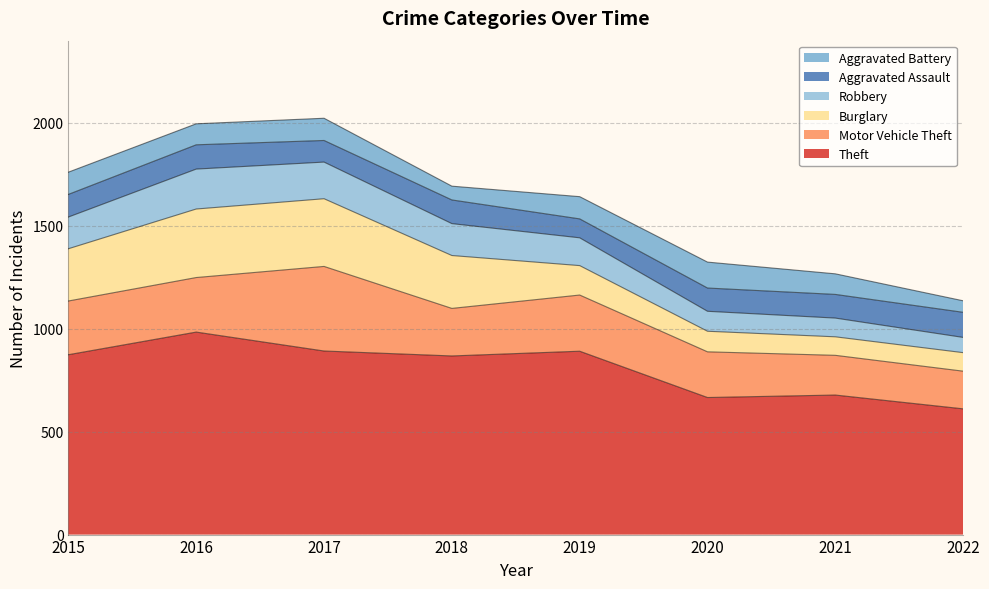

How many data points does each series have?

8